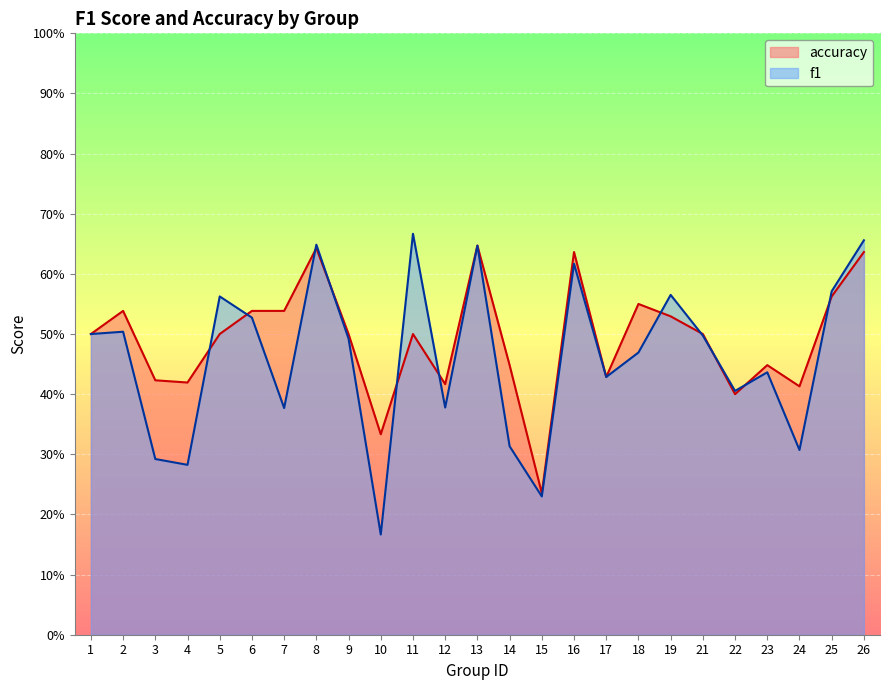

Reading left to right, list all the values displayed in this chart.

f1: 1=0.5	2=0.5	3=0.3	4=0.3	5=0.6	6=0.5	7=0.4	8=0.6	9=0.5	10=0.2	11=0.7	12=0.4	13=0.6	14=0.3	15=0.2	16=0.6	17=0.4	18=0.5	19=0.6	21=0.5	22=0.4	23=0.4	24=0.3	25=0.6	26=0.7
accuracy: 1=0.5	2=0.5	3=0.4	4=0.4	5=0.5	6=0.5	7=0.5	8=0.6	9=0.5	10=0.3	11=0.5	12=0.4	13=0.6	14=0.4	15=0.2	16=0.6	17=0.4	18=0.6	19=0.5	21=0.5	22=0.4	23=0.4	24=0.4	25=0.6	26=0.6